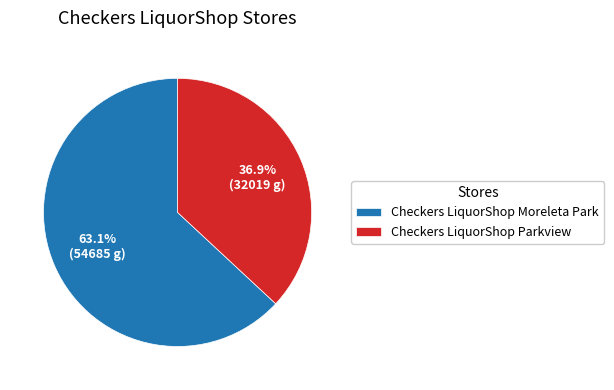

True or false: Checkers LiquorShop Moreleta Park accounts for 49% of the total.

False